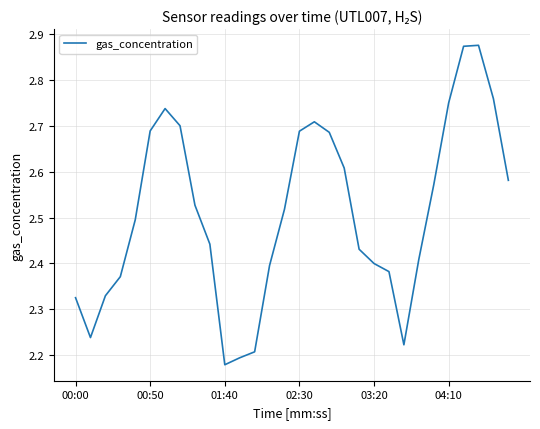

How many values are between 2 and 3?

30